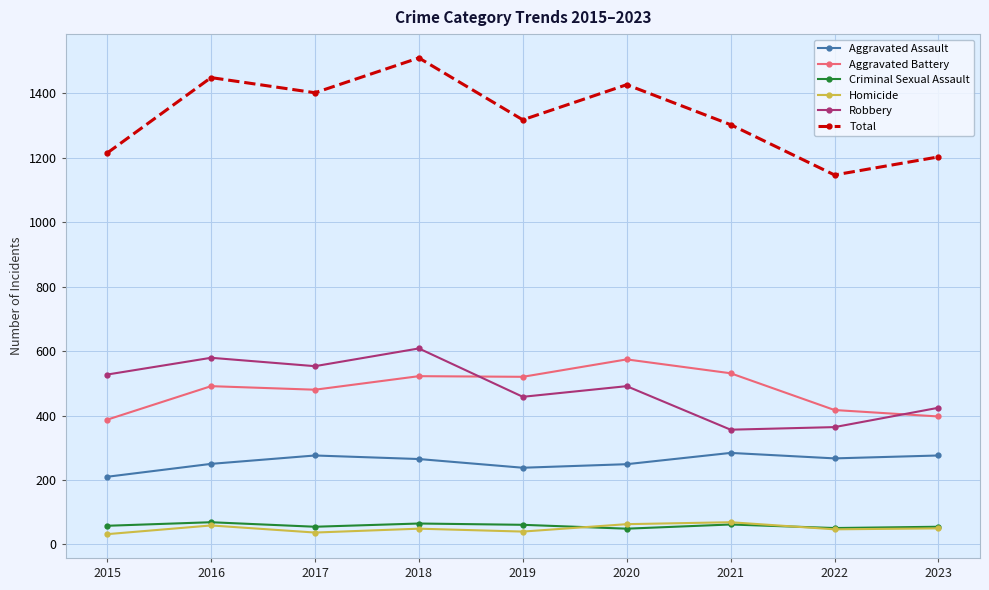

True or false: Aggravated Battery and Total intersect in this chart.

False